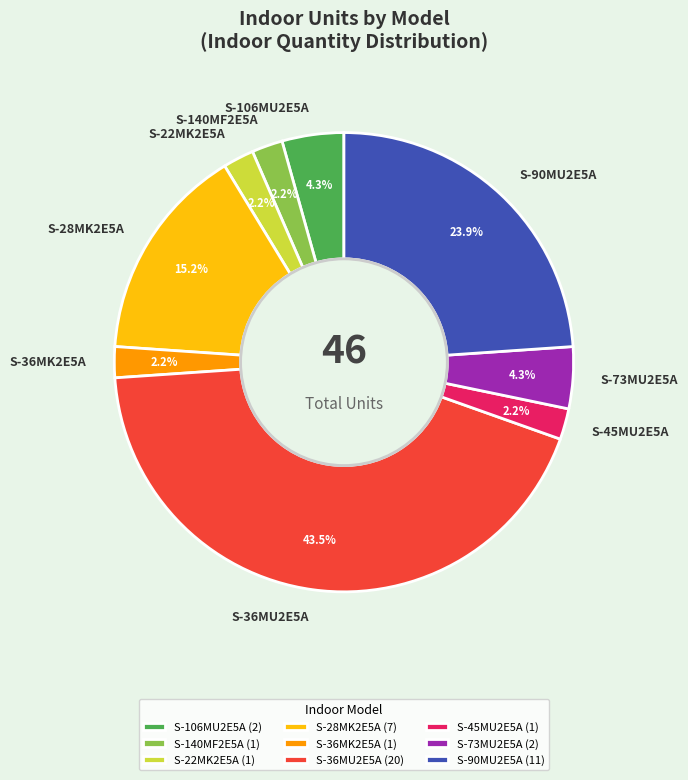

Do S-28MK2E5A and S-45MU2E5A together represent more than half of the pie?

No